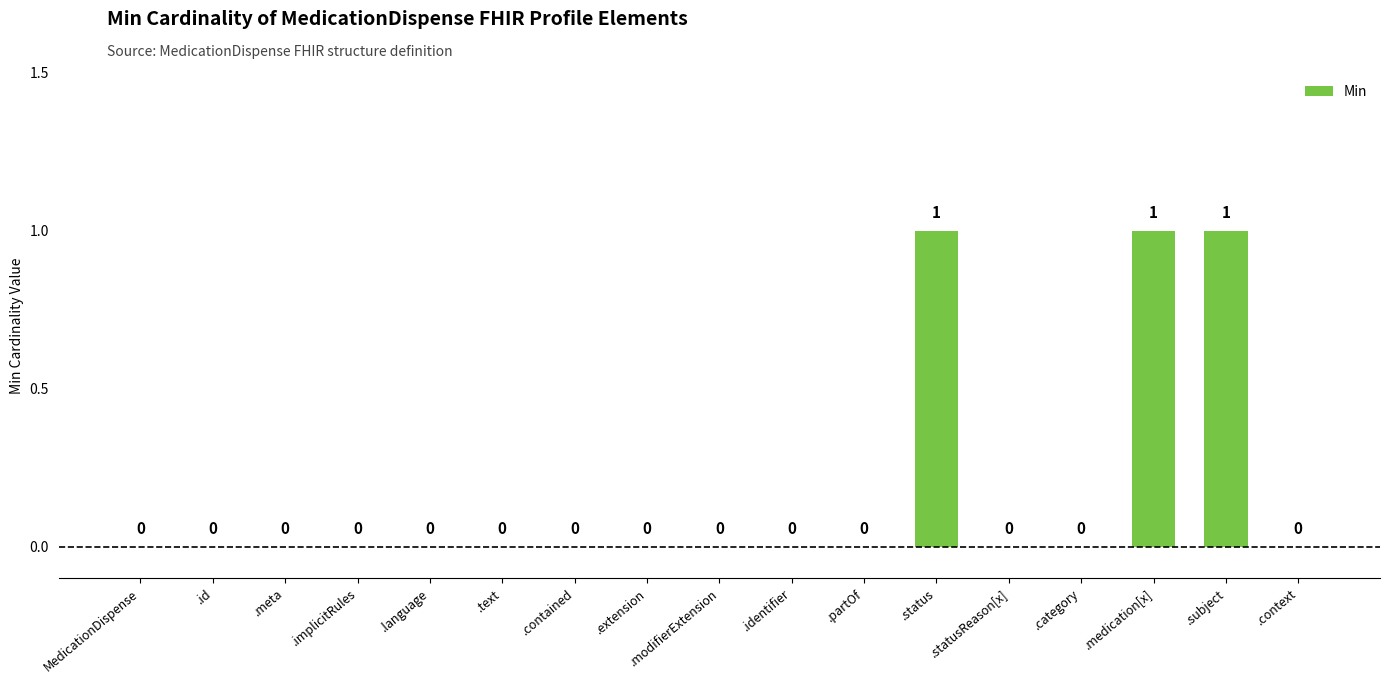

Reading right to left, list all the values displayed in this chart.

.context=0	.subject=1	.medication[x]=1	.category=0	.statusReason[x]=0	.status=1	.partOf=0	.identifier=0	.modifierExtension=0	.extension=0	.contained=0	.text=0	.language=0	.implicitRules=0	.meta=0	.id=0	MedicationDispense=0